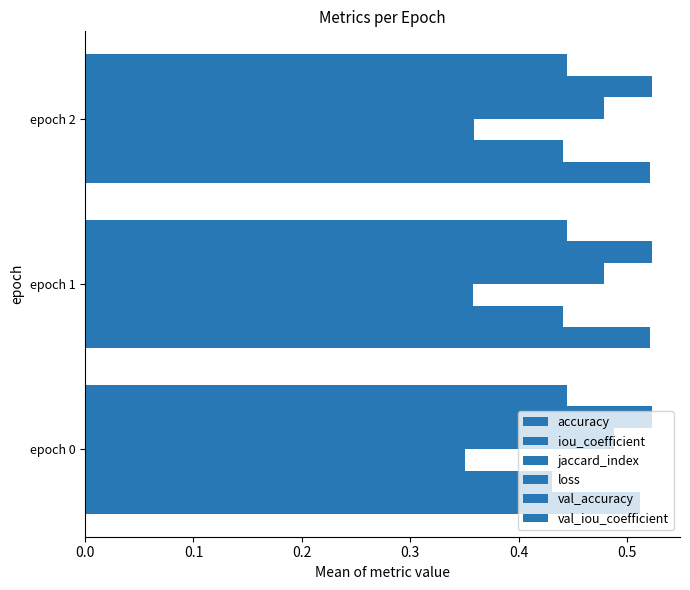

How many distinct data groups are displayed?

6